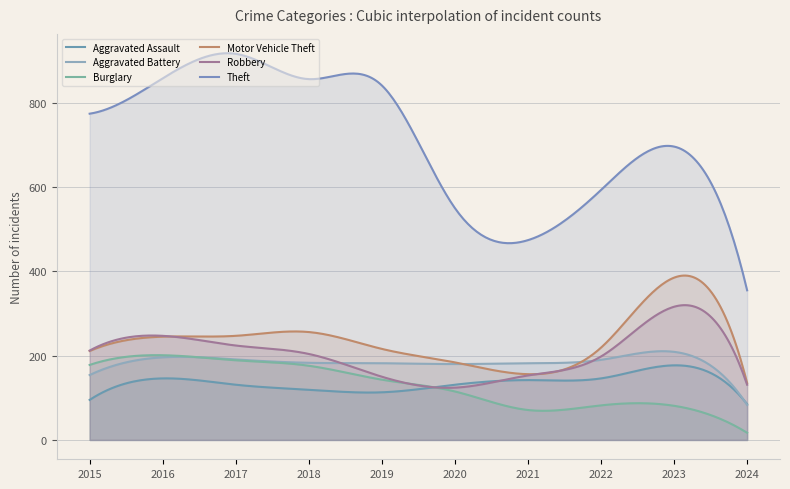

At which label does Theft reach its peak?

2017